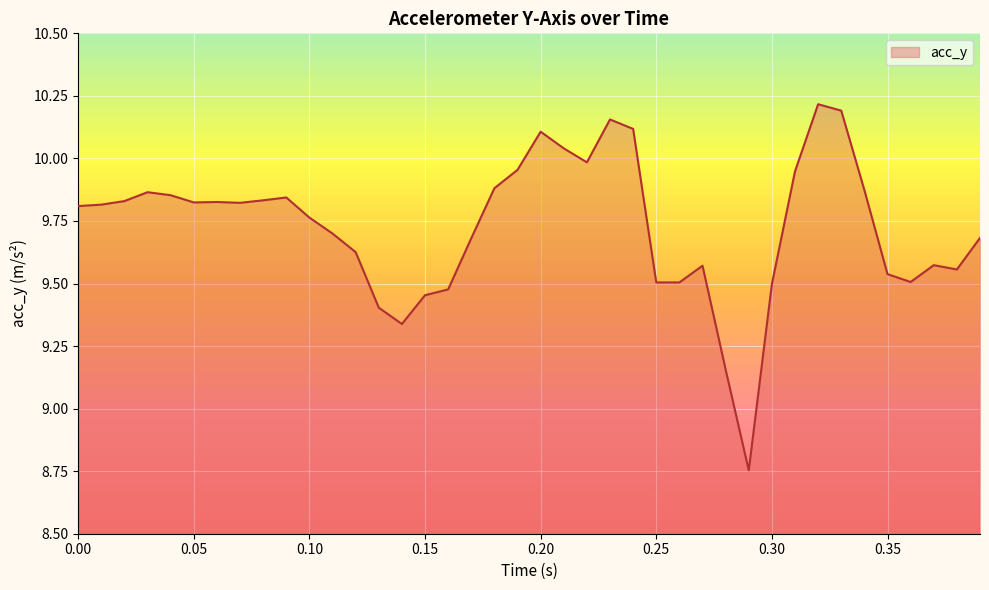

What is the difference between the maximum and minimum values?

1.5